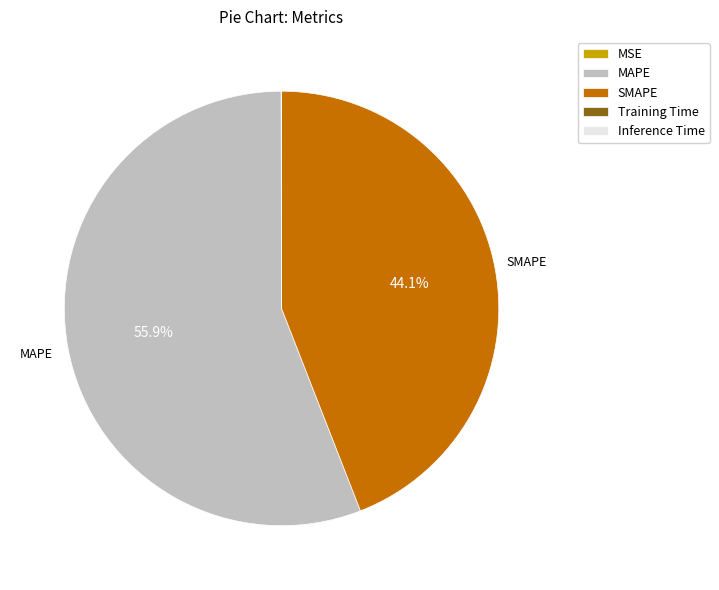

What percentage is NOT represented by MAPE?

44.1%